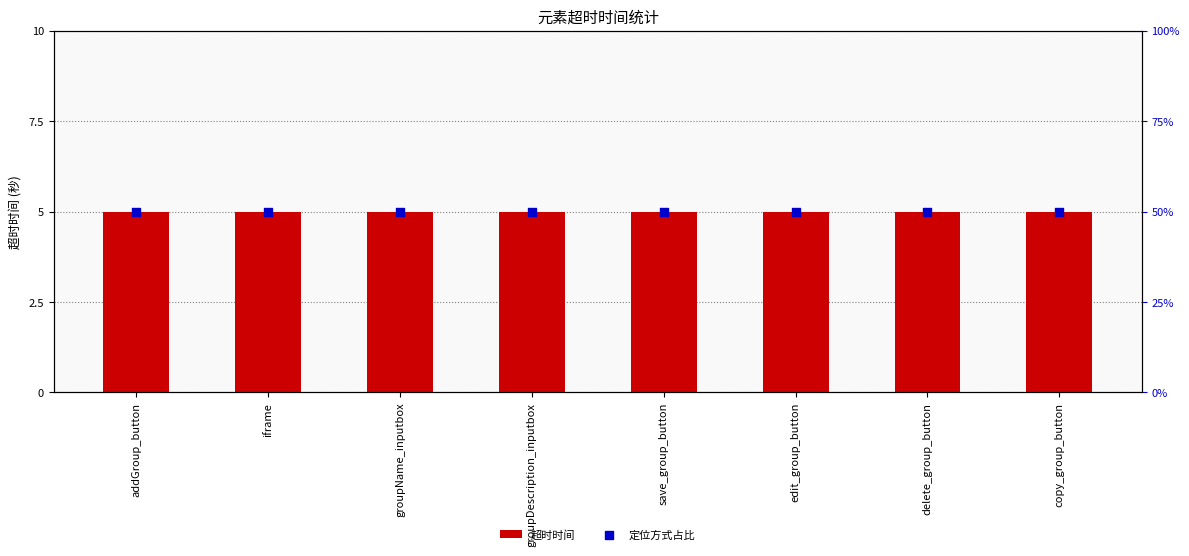

Is the value of 超时时间 at save_group_button greater than the value of 定位方式占比 at iframe?

No